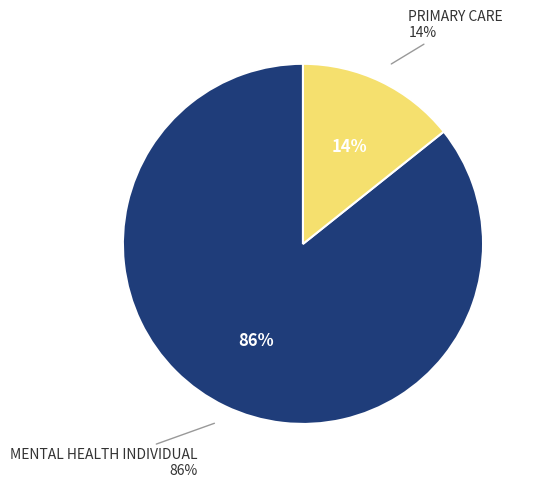

Which category has the biggest portion of the pie?

MENTAL HEALTH INDIVIDUAL